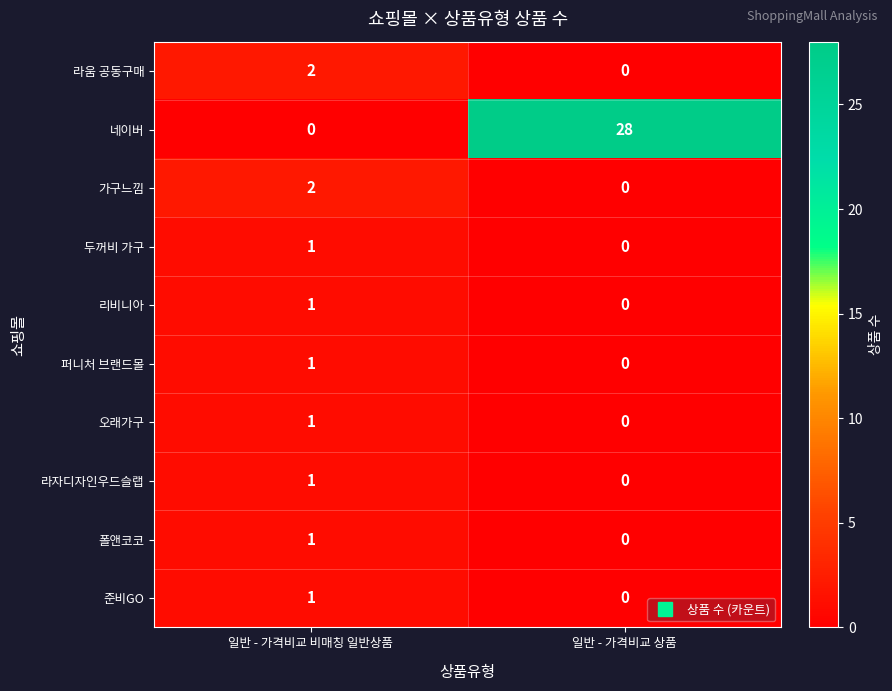

Reading right to left, list all the values displayed in this chart.

라움 공동구매: 0	2
네이버: 28	0
가구느낌: 0	2
두꺼비 가구: 0	1
리비니아: 0	1
퍼니처 브랜드몰: 0	1
오래가구: 0	1
라자디자인우드슬랩: 0	1
폴앤코코: 0	1
준비GO: 0	1